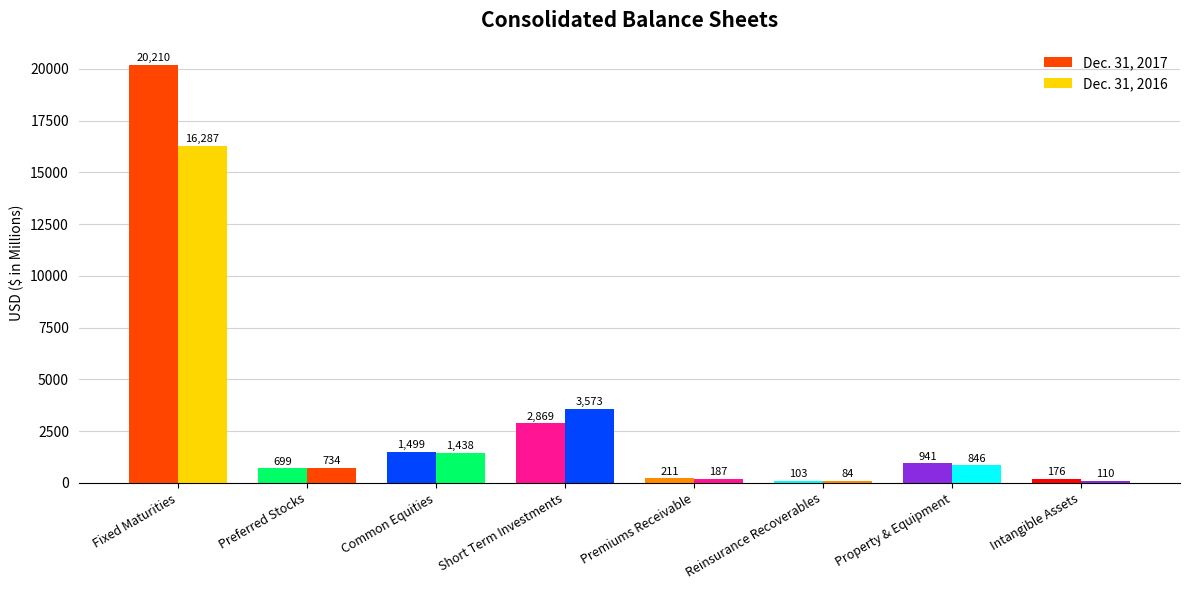

The Dec. 31, 2017 series shows 1499.0 at Common Equities. True or false?

True